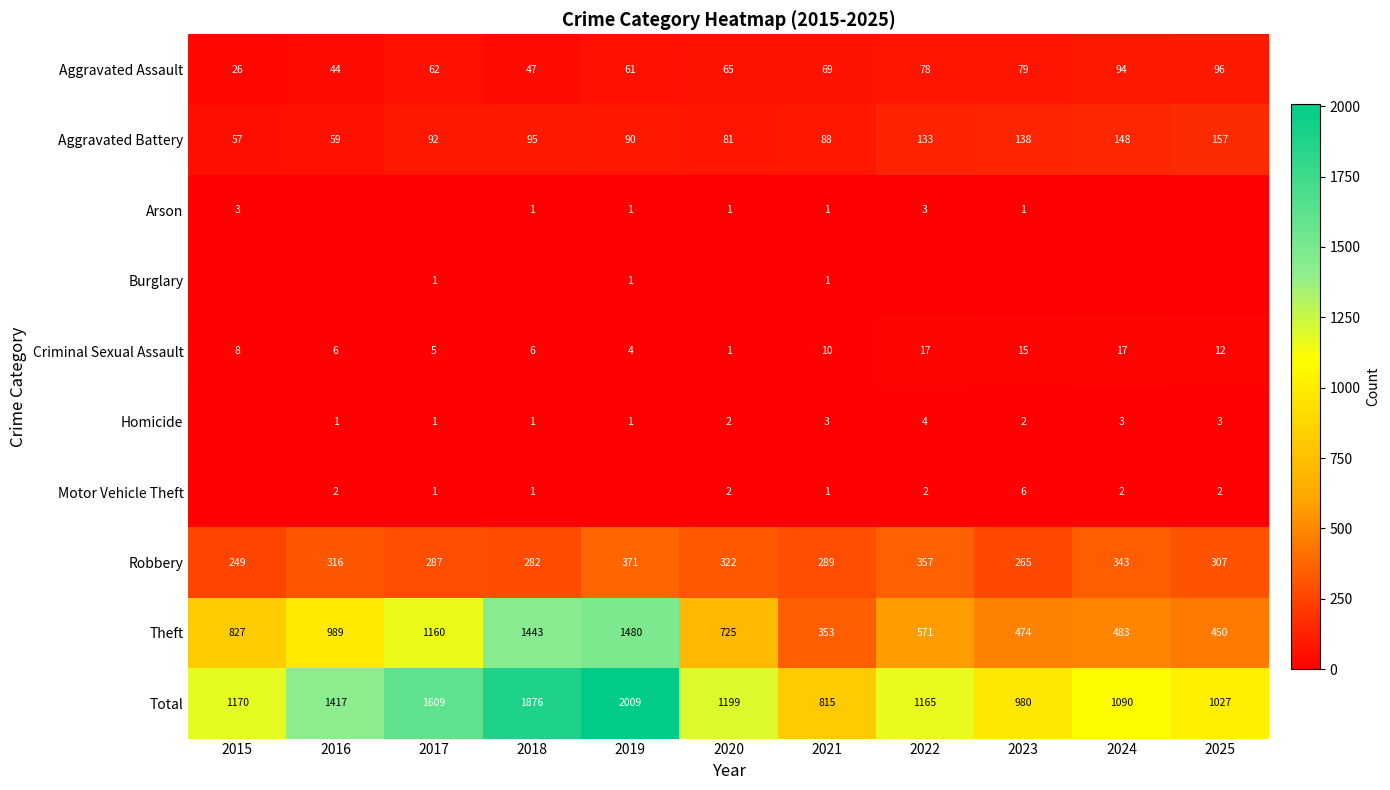

What is the sum of the Aggravated Battery values at 2021 and 2018?

183